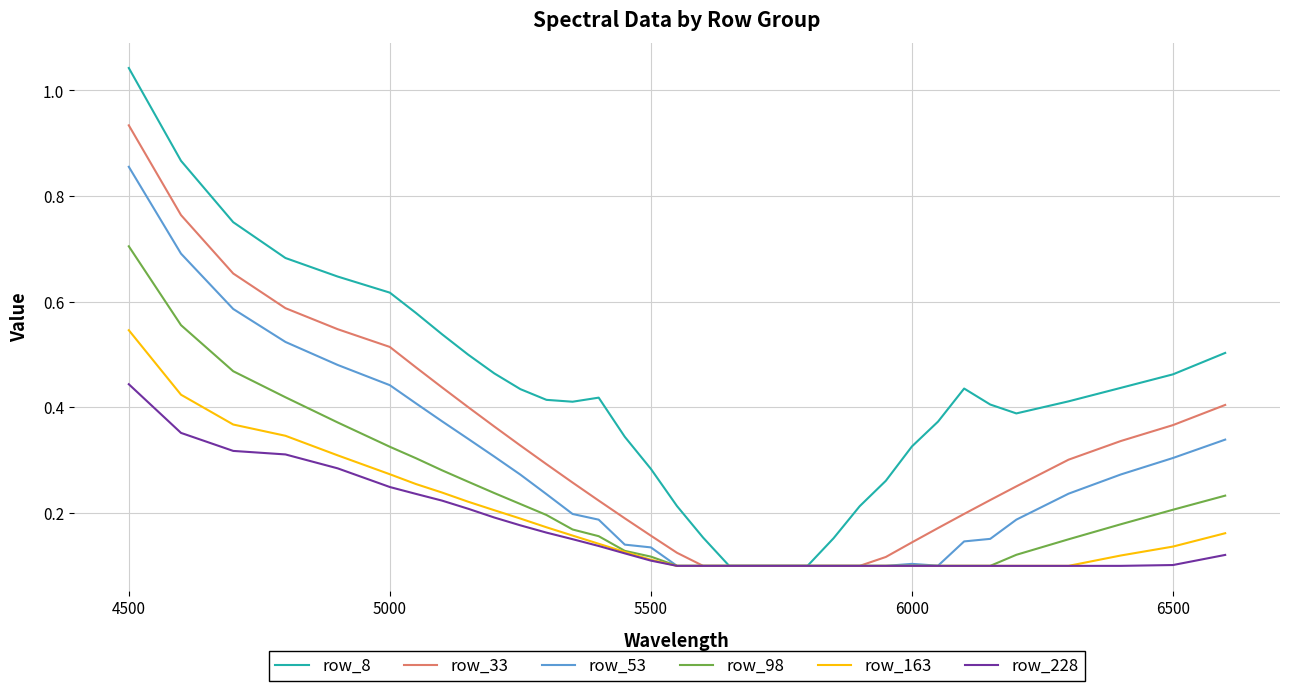

List the series in order of their peak value, highest first.

row_8, row_33, row_53, row_98, row_163, row_228